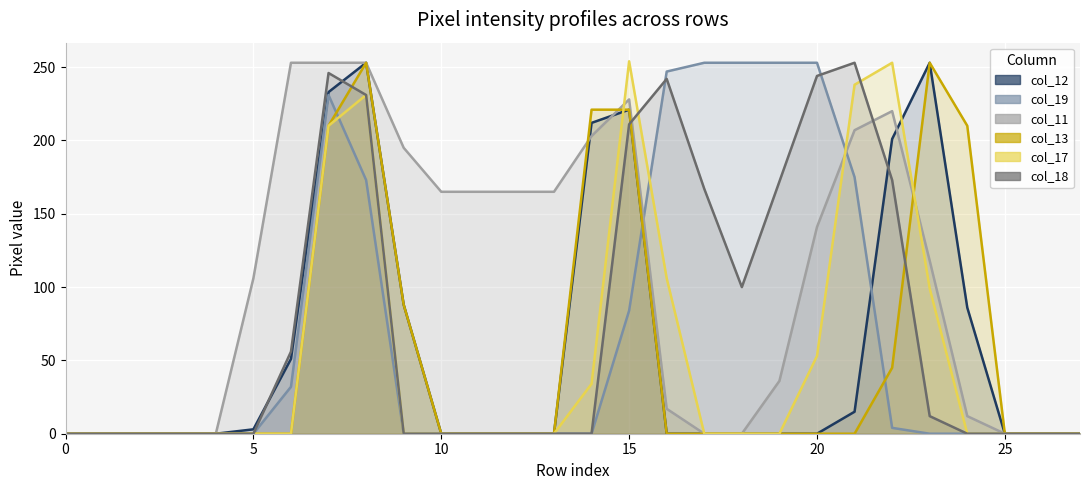

What is the sum of the col_19 values at 18 and 12?

253